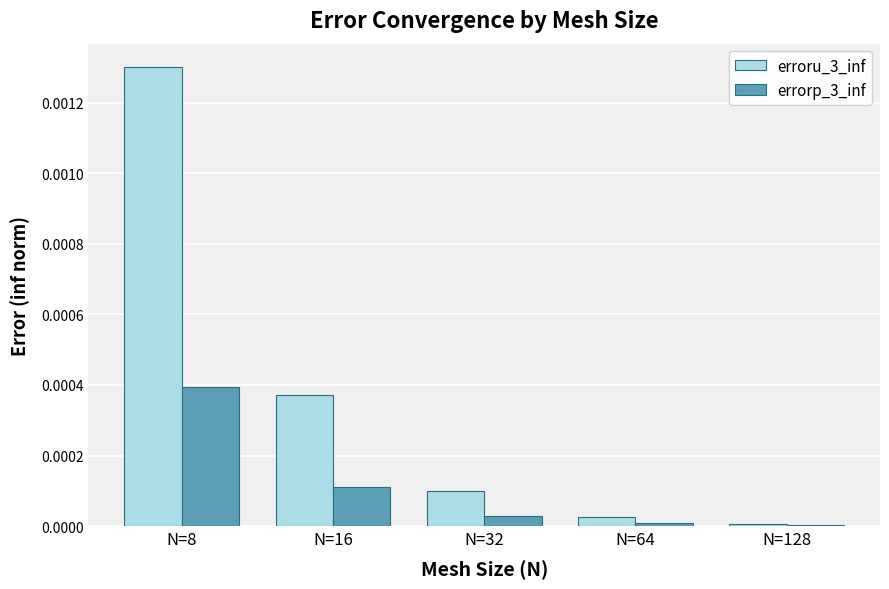

Which series has the largest range (max minus min)?

erroru_3_inf